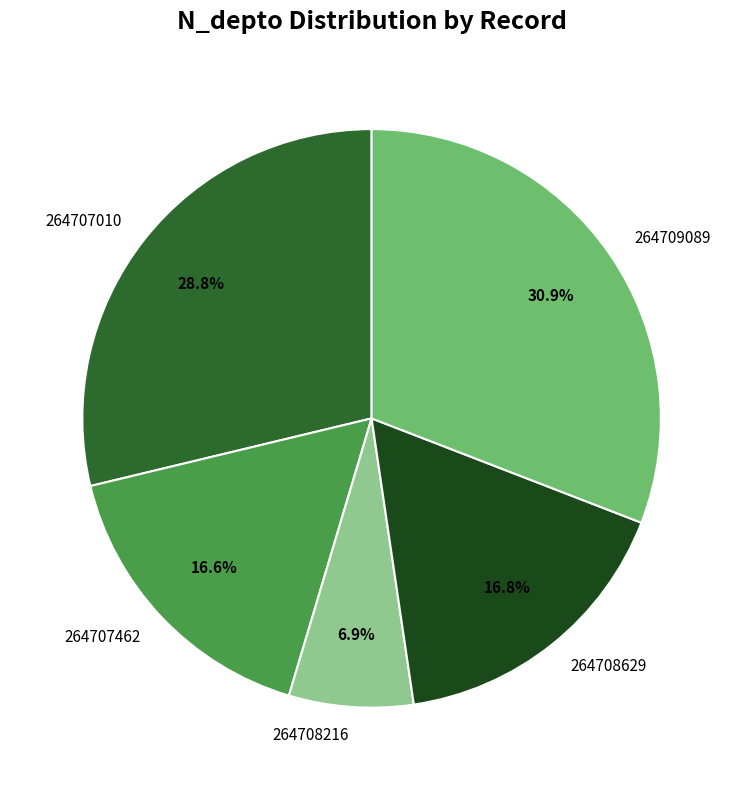

How many slices are in this pie chart?

5